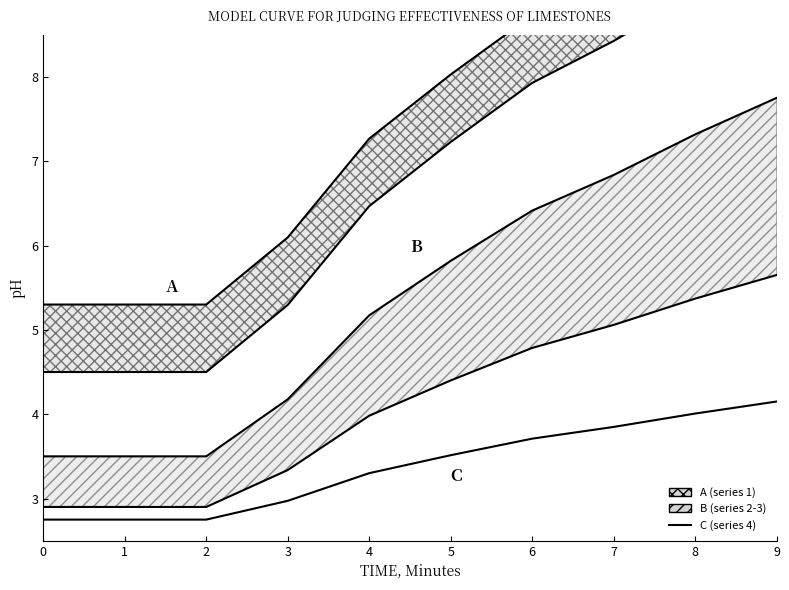

What is the sum of all B (lower) values?

41.3